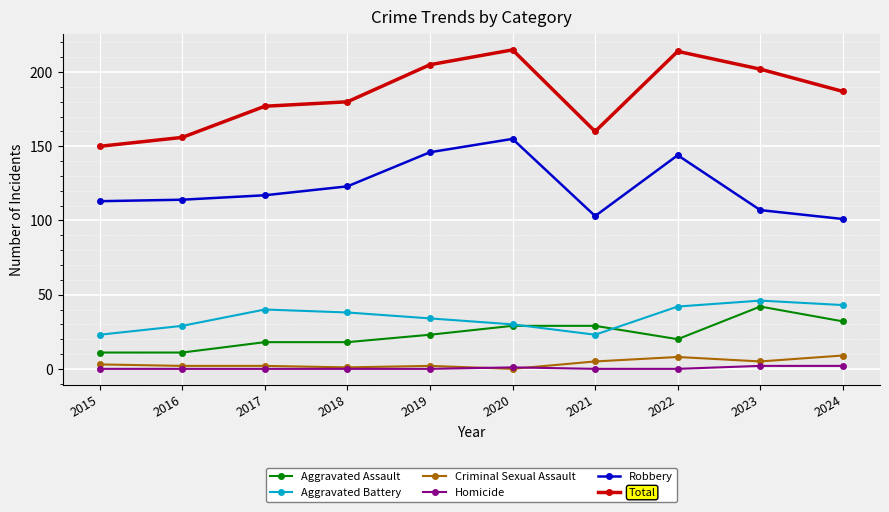

True or false: Aggravated Battery and Robbery intersect in this chart.

False